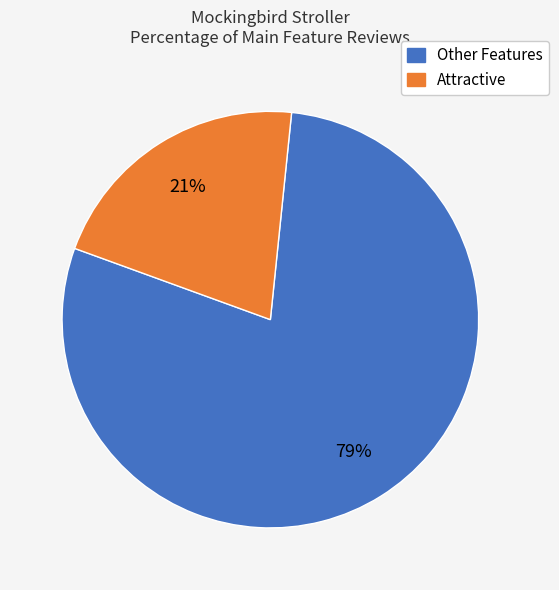

Does any single category account for the majority?

Yes